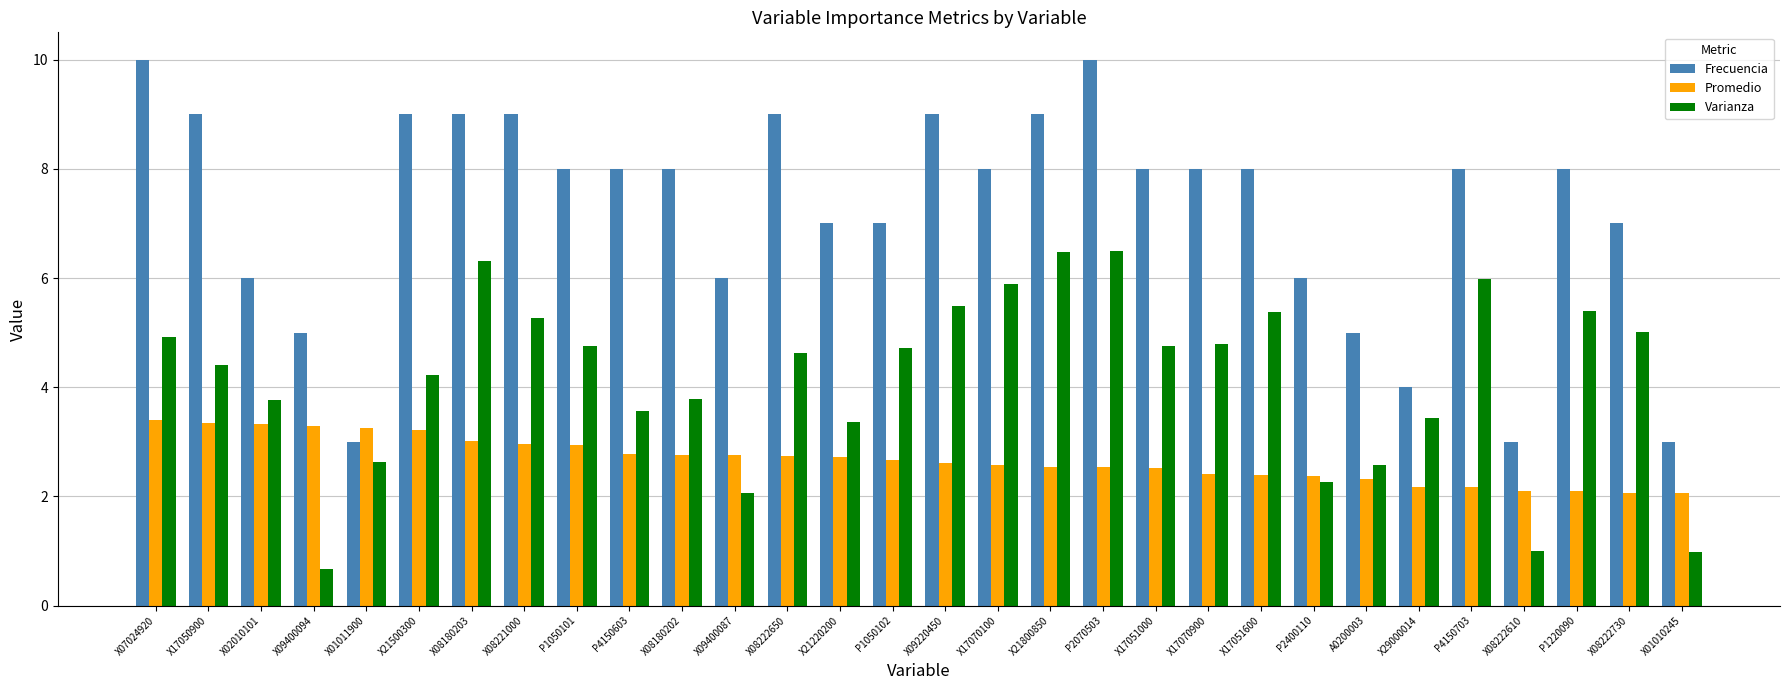

Are the bars horizontal?

No